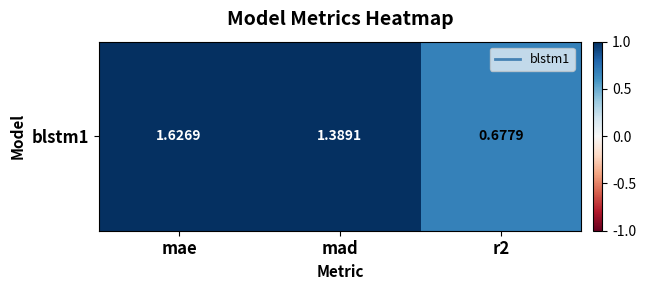

How many values are between 0 and 1?

1